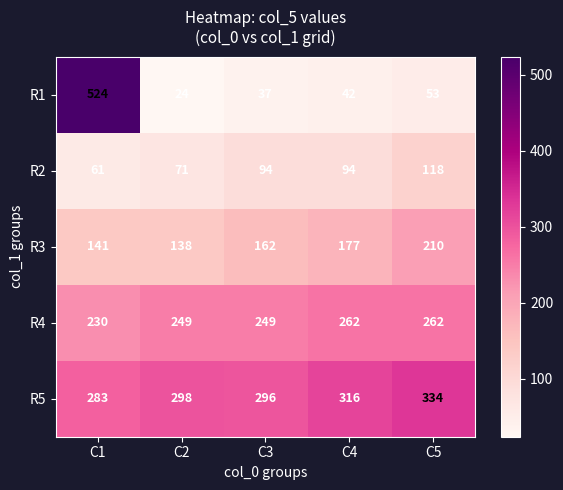

What is the difference between the maximum and minimum values in the R1 series?

500